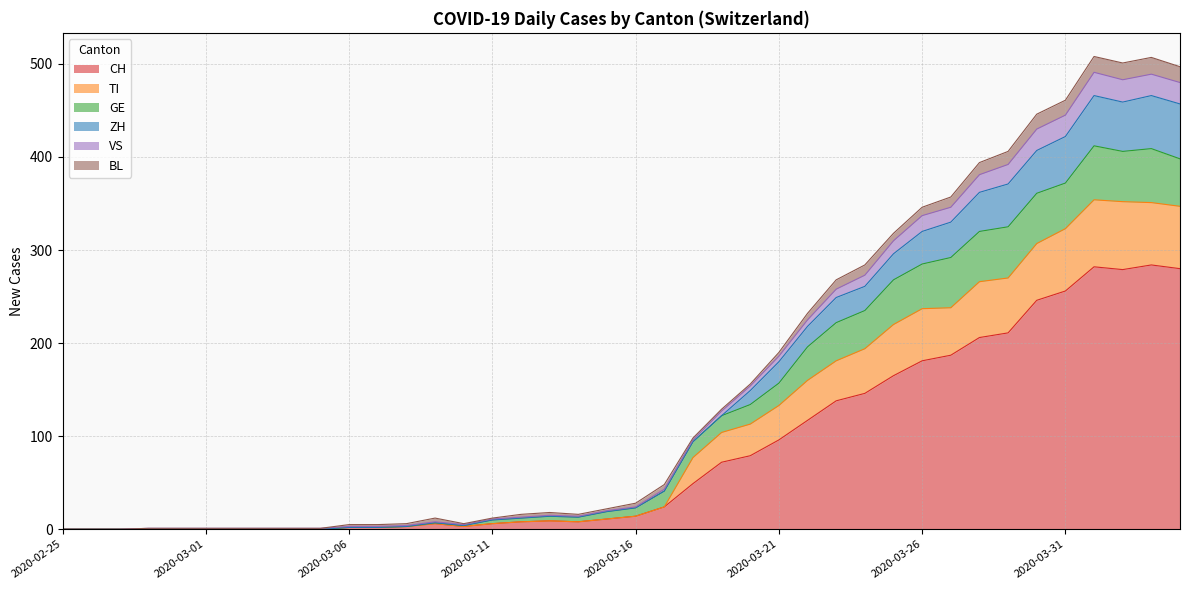

Which has a higher value, 2020-03-17 or 2020-03-30?

2020-03-30